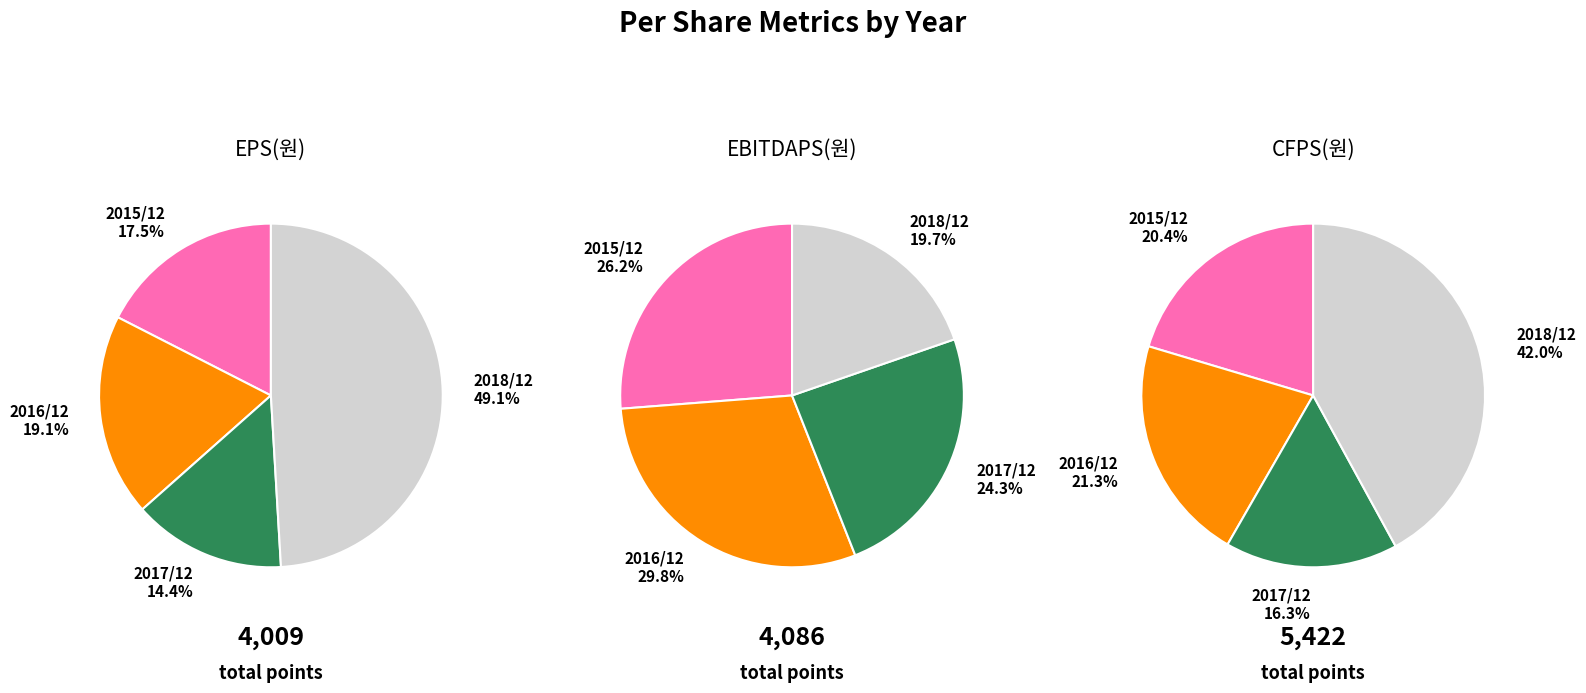

To the nearest percent, what is the difference between the largest and smallest slice percentages?

35%